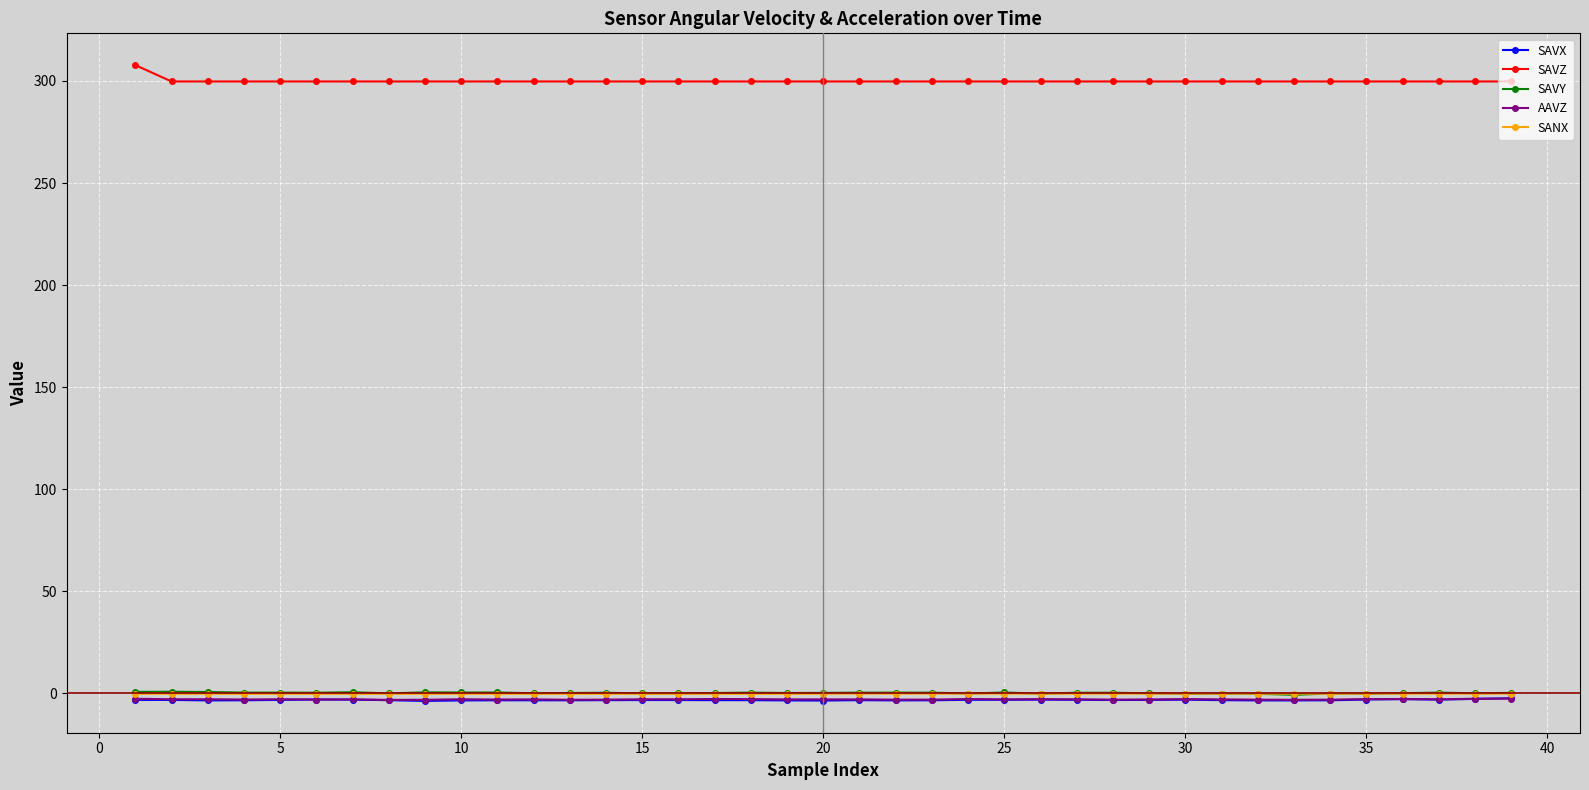

At how many categories does at least one series exceed 269?

39